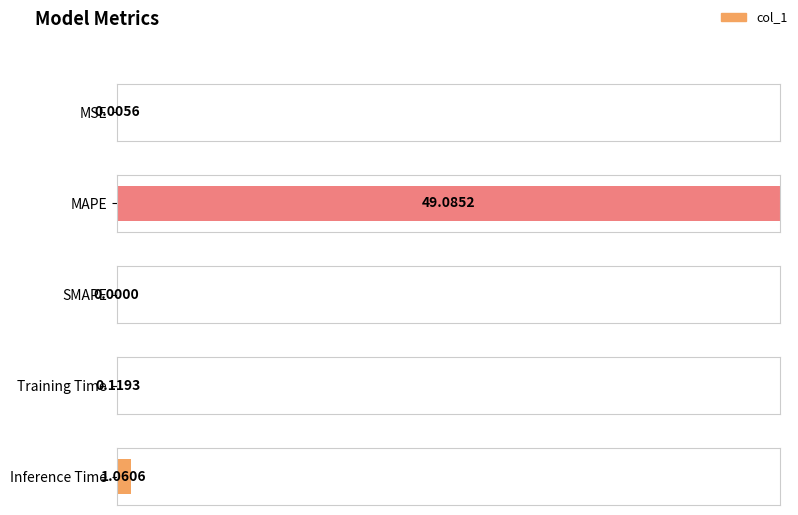

What is the average value?

10.1